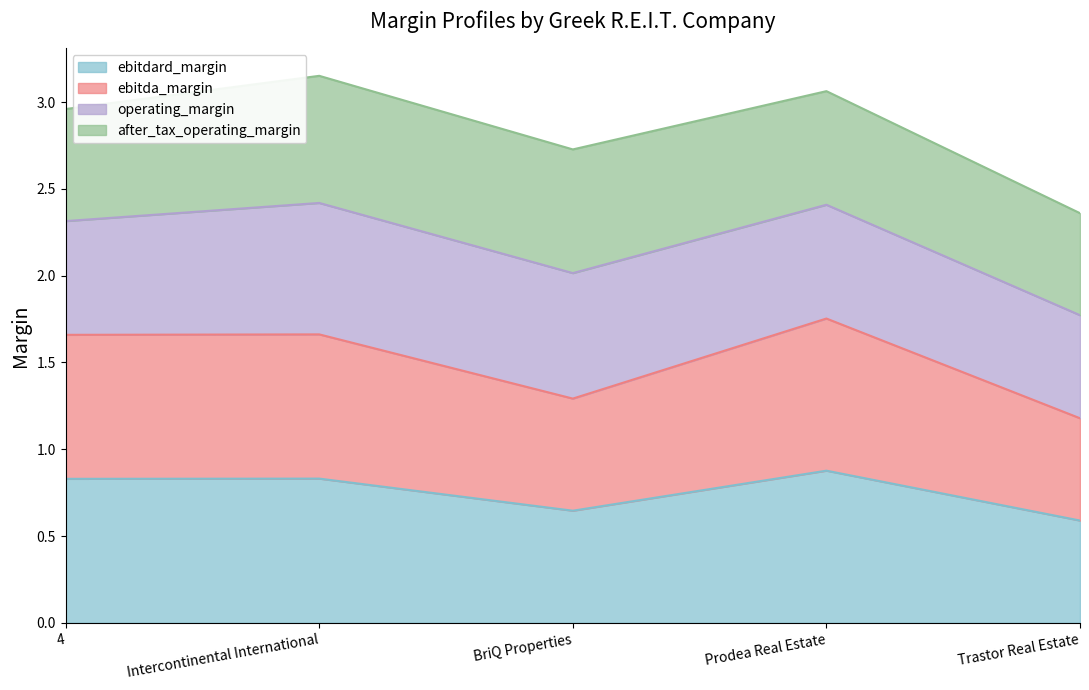

True or false: ebitda_margin and ebitdard_margin intersect in this chart.

False